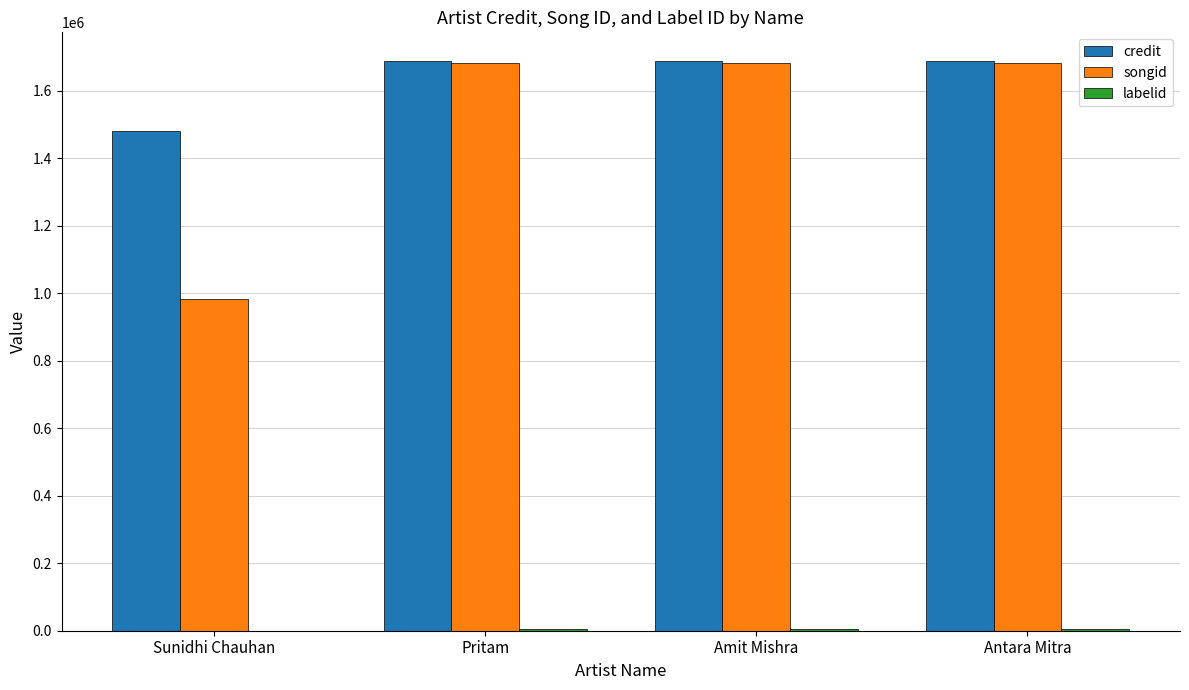

True or false: songid has a value of 2246677 at Antara Mitra.

False